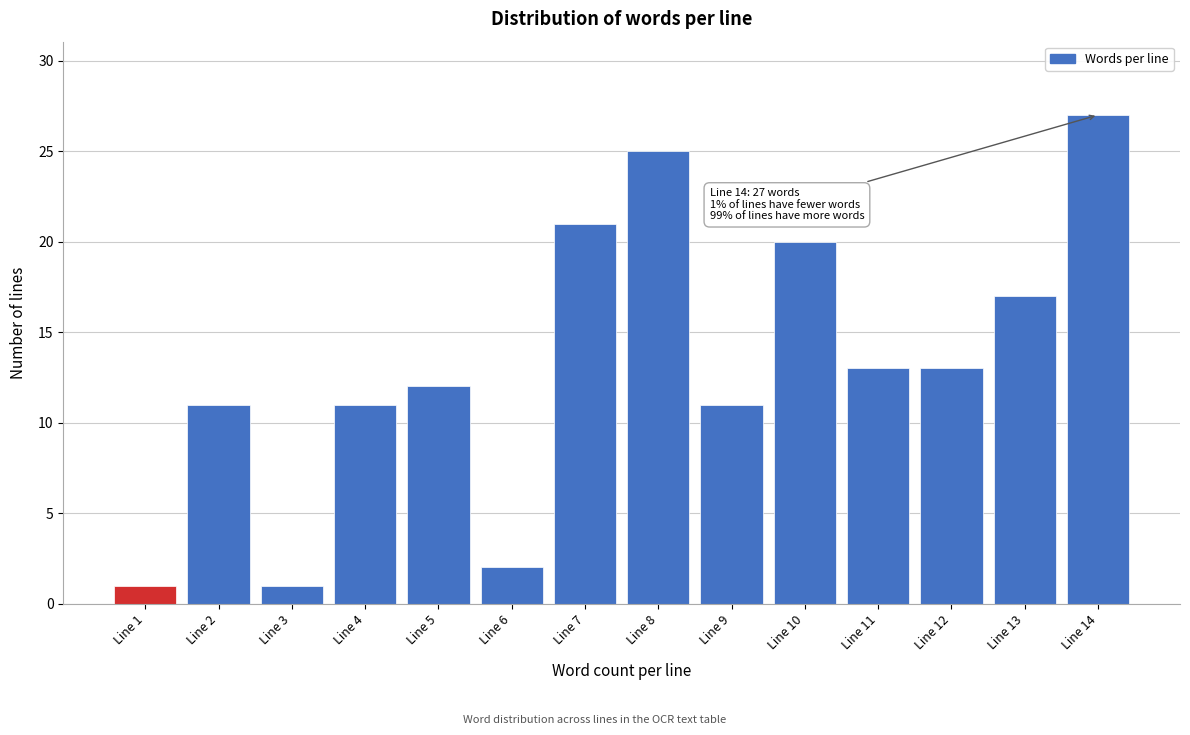

Reading right to left, list all the values displayed in this chart.

27	17	13	13	20	11	25	21	2	12	11	1	11	1